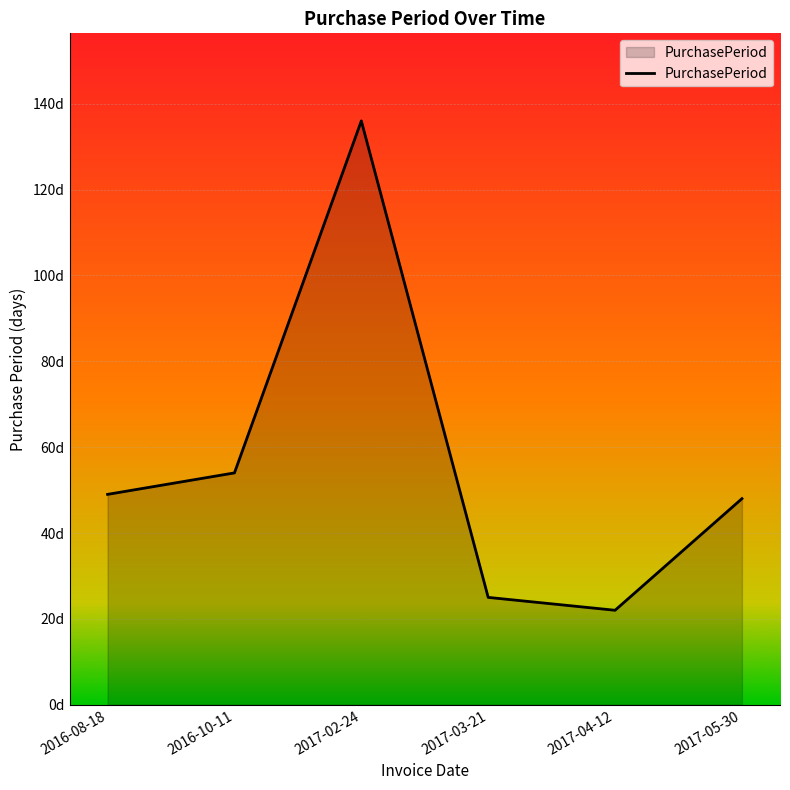

Rank the categories by value from highest to lowest.

2017-02-24, 2016-10-11, 2016-08-18, 2017-05-30, 2017-03-21, 2017-04-12